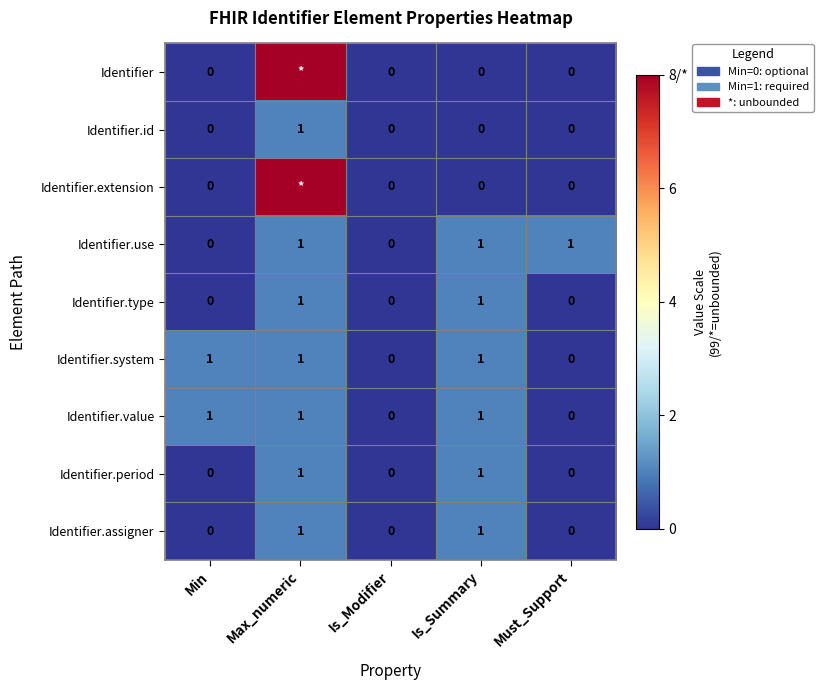

What is the sum of all Identifier.assigner values?

2